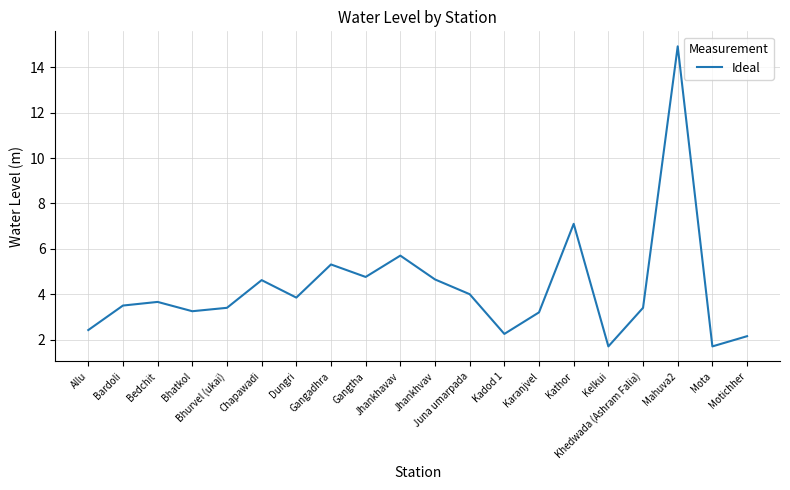

Approximately how many times larger is the value at Mota compared to Kathor?

0.2